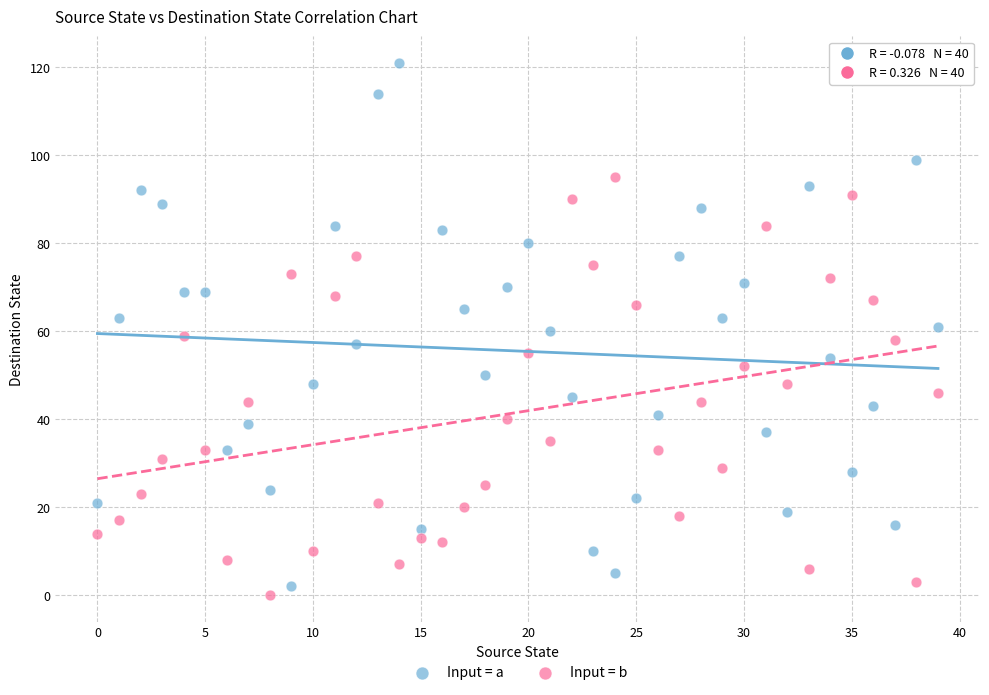

Which series reaches the minimum Y coordinate?

Input = b